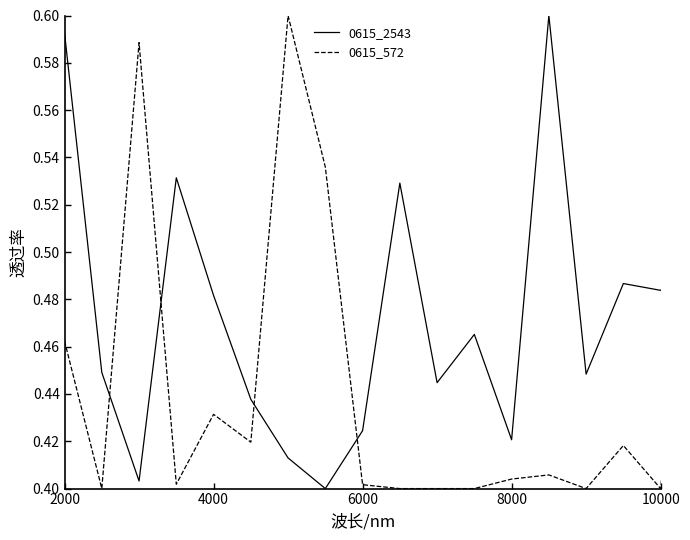

Which series has the largest total across all categories?

0615_2543